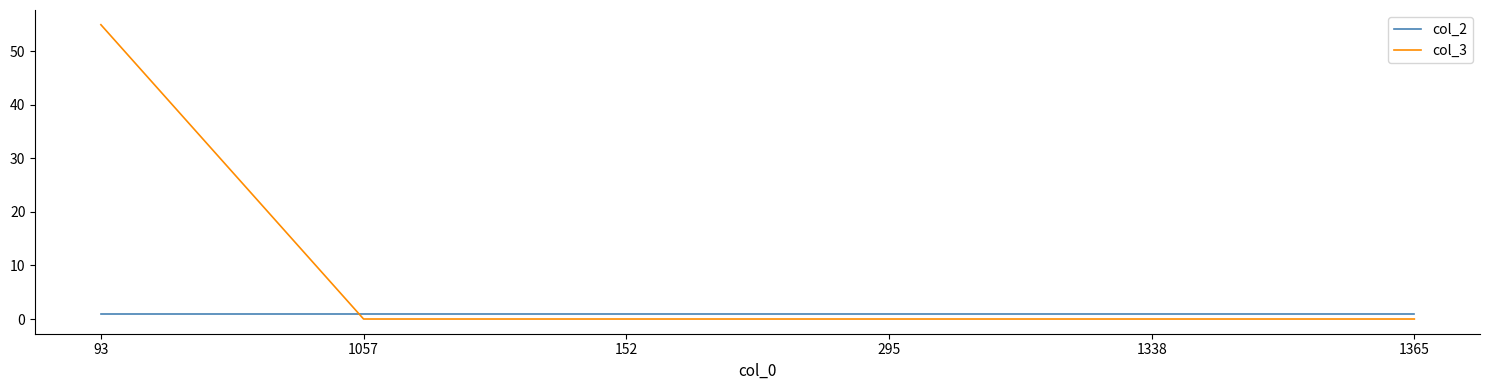

What is the spread (max minus min) of values at 1338?

1